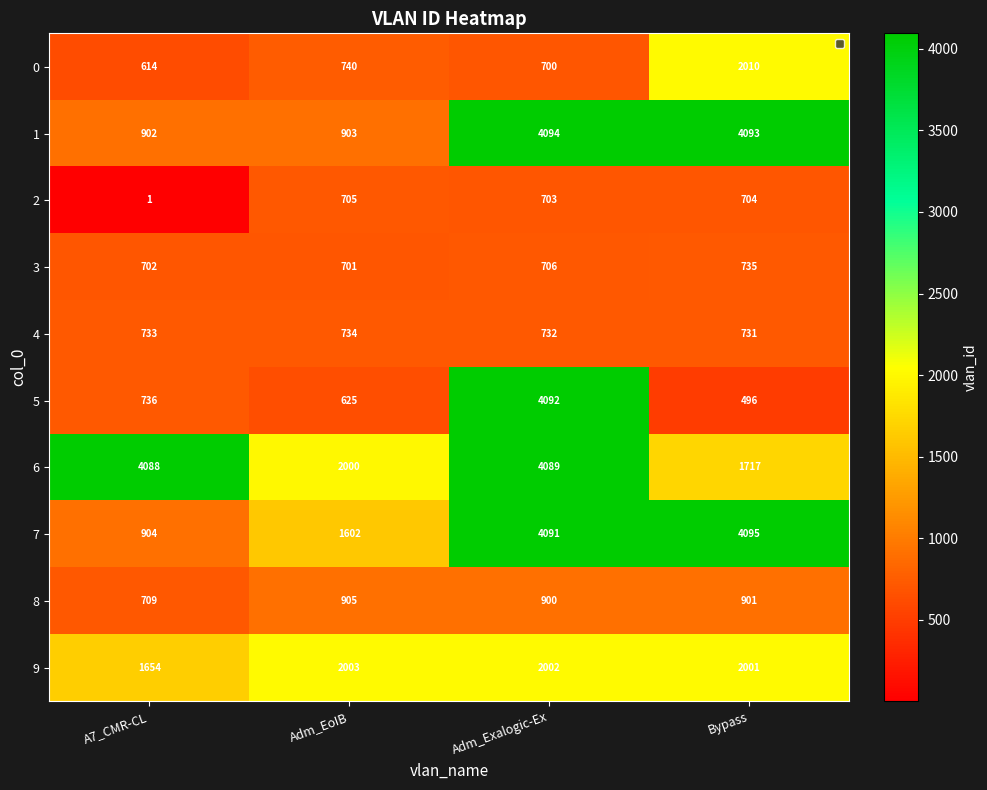

True or false: 7 has a value of 904 at A7_CMR-CL.

True